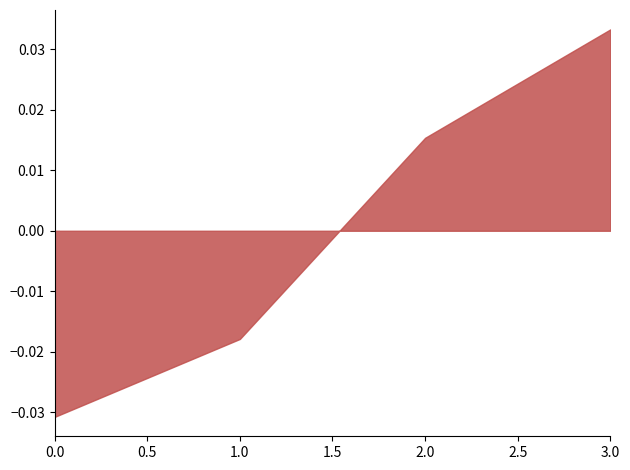

True or false: the data has more than 2 interior local peaks.

False